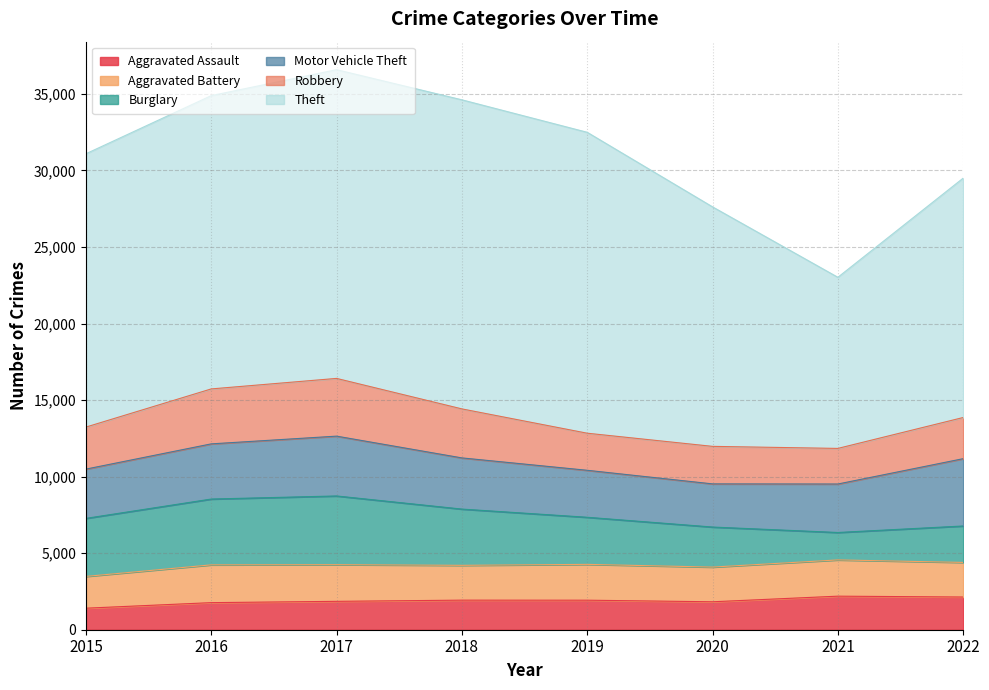

List the labels in order of Burglary value, smallest first.

2021, 2022, 2020, 2019, 2018, 2015, 2016, 2017